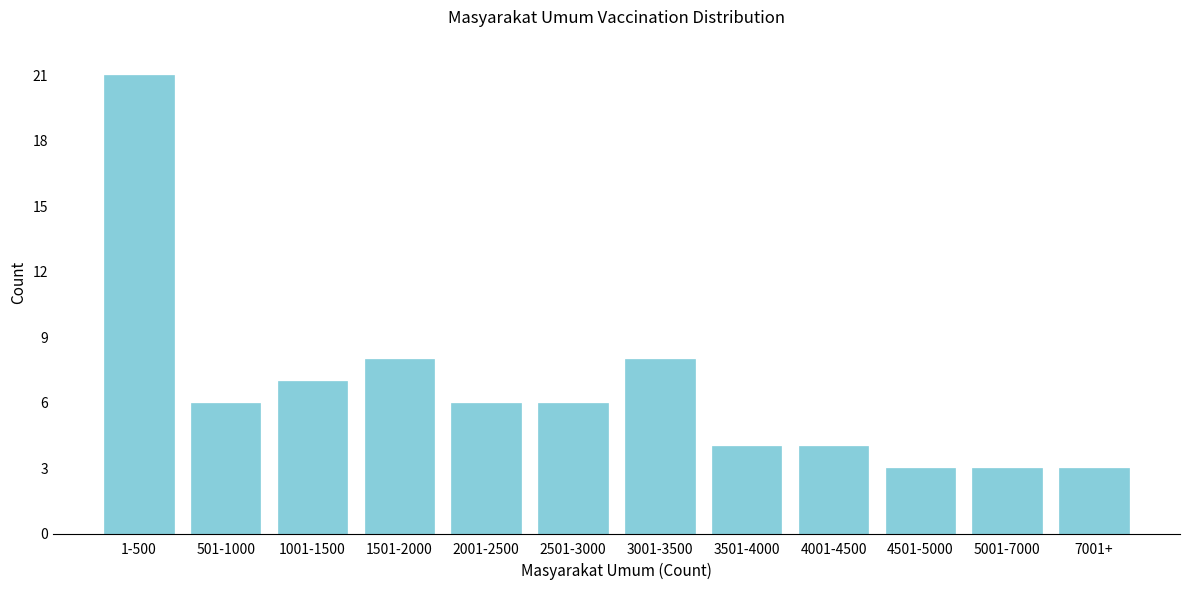

Reading left to right, list all the values displayed in this chart.

1-500=21	501-1000=6	1001-1500=7	1501-2000=8	2001-2500=6	2501-3000=6	3001-3500=8	3501-4000=4	4001-4500=4	4501-5000=3	5001-7000=3	7001+=3